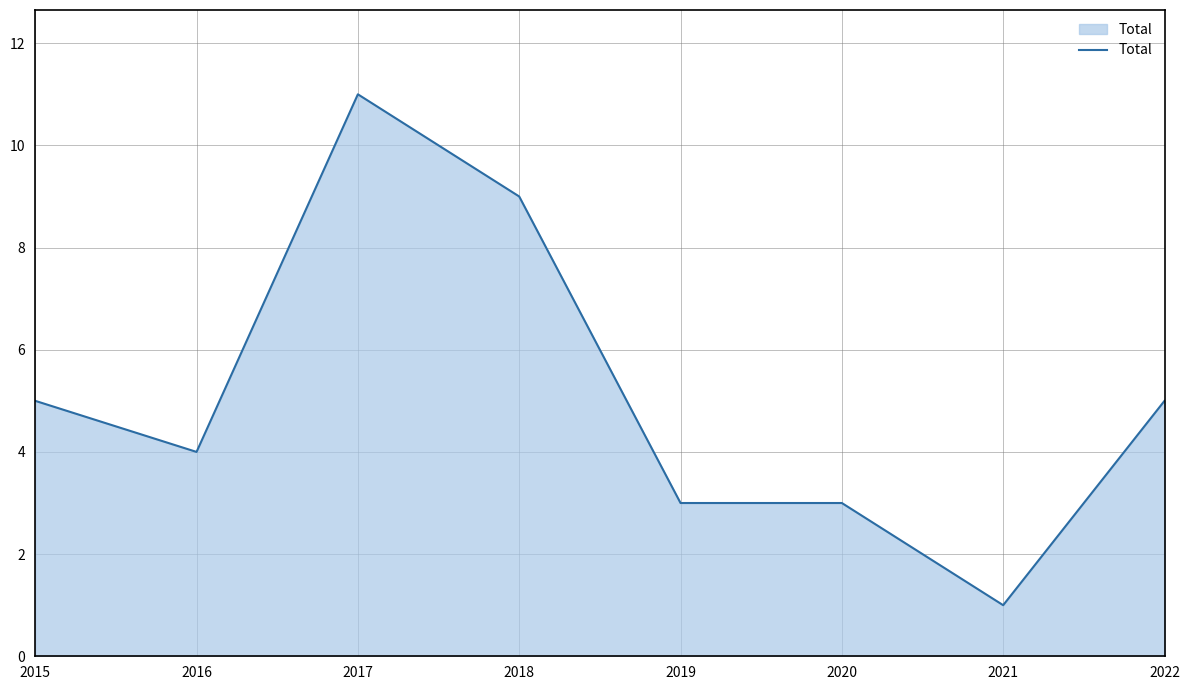

Count the values in the range 3 to 9.

6